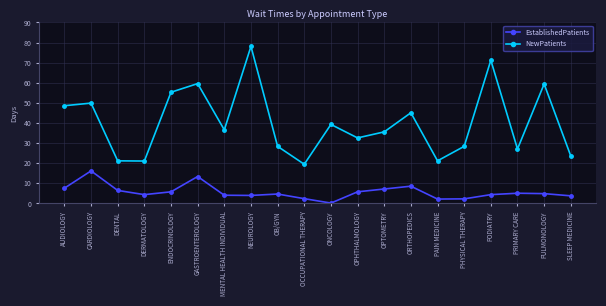

In NewPatients, how many points are higher than both neighbors (excluding endpoints)?

7